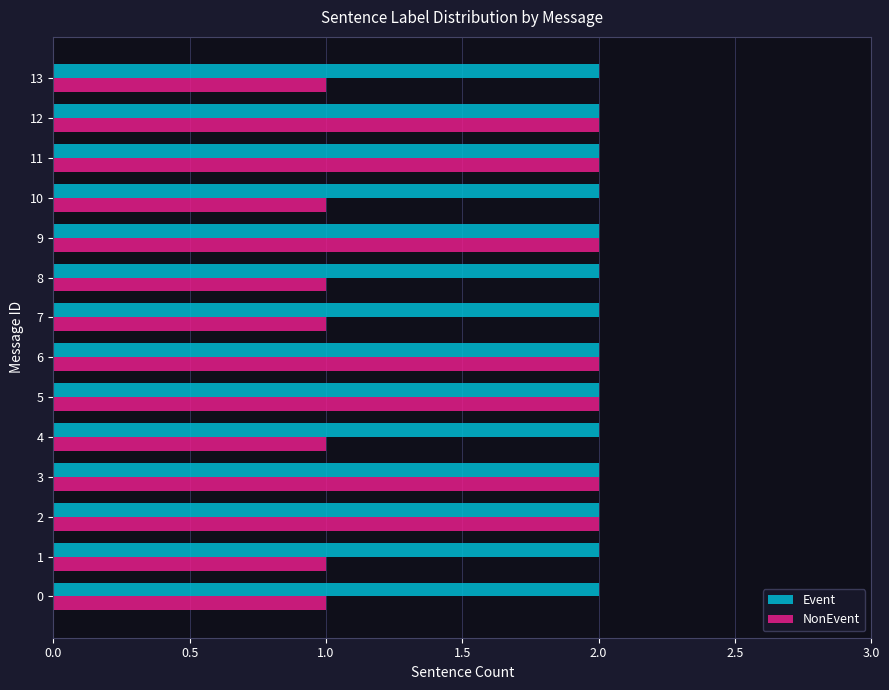

What is the minimum value shown in the chart?

1